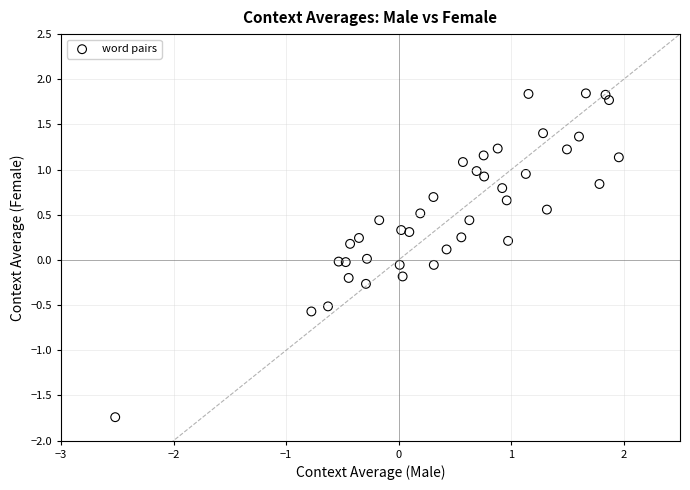

What is the range of X values (max minus min)?

4.5